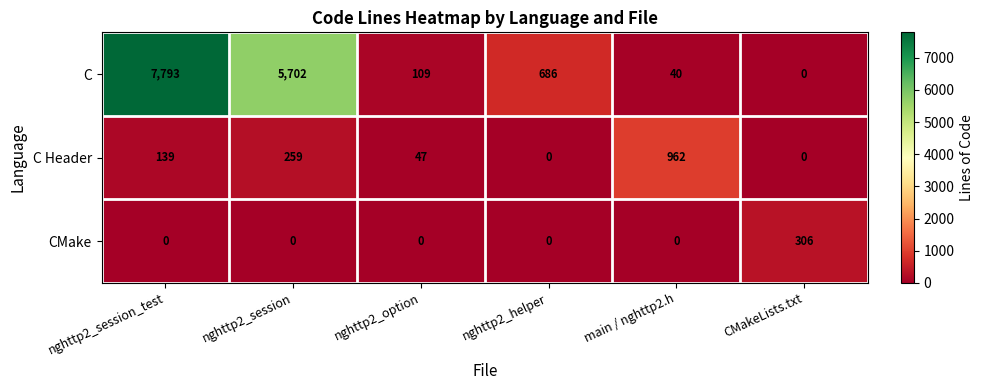

Count the number of data series in this chart.

3